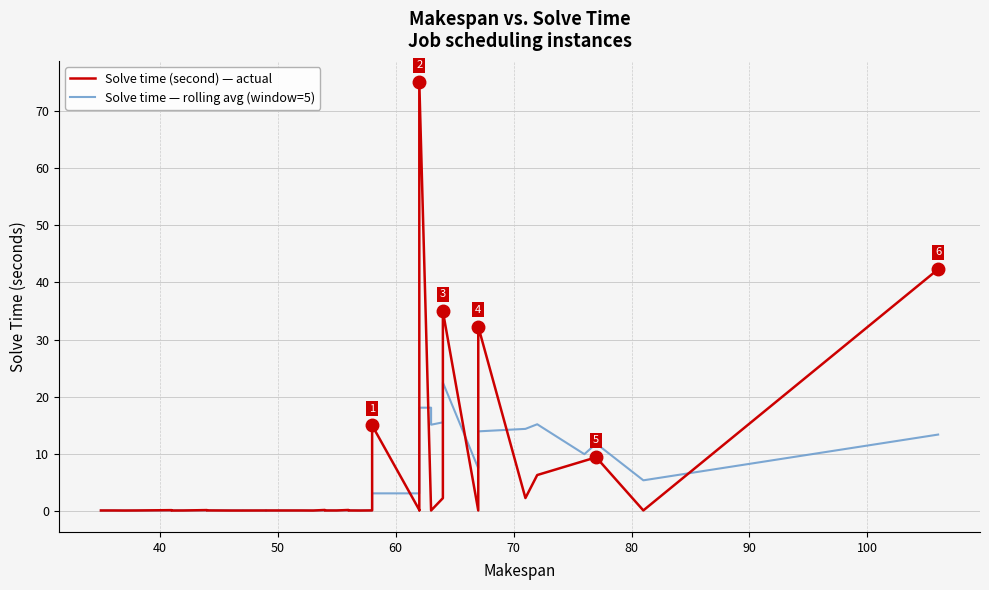

Is this an area chart (filled region under the line)?

No